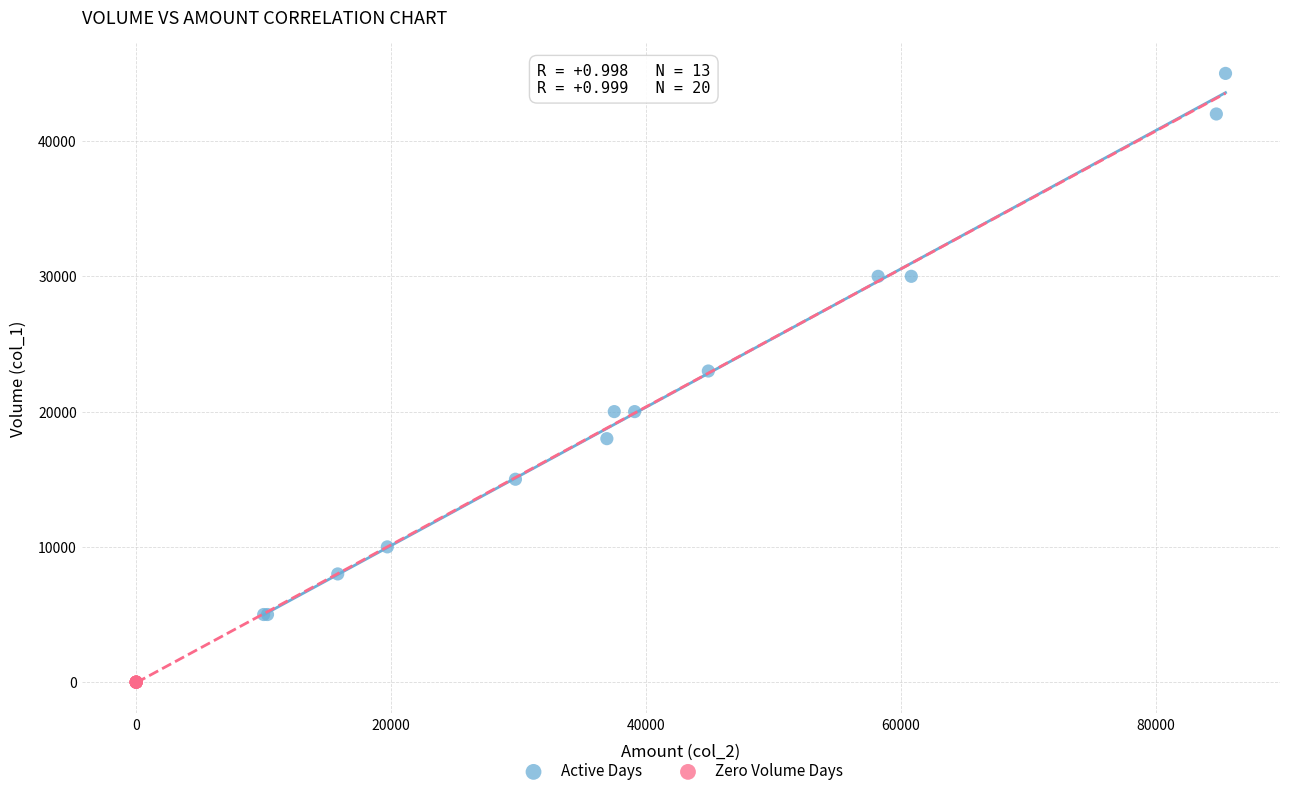

Which series contains the lowest Y value?

Zero Volume Days